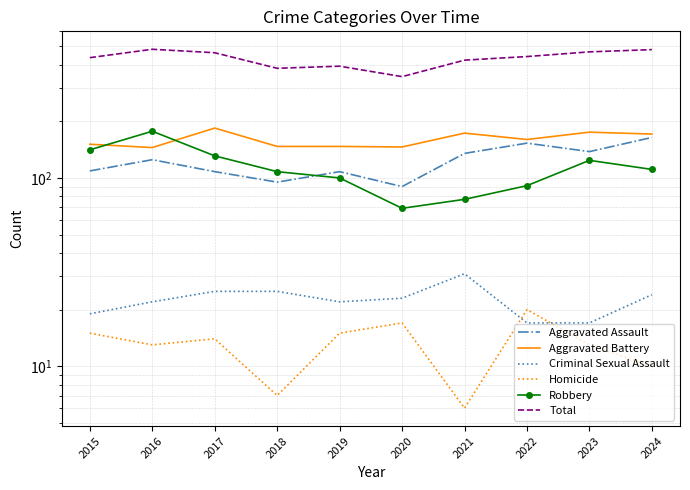

How many interior local valleys does the Criminal Sexual Assault series have?

1